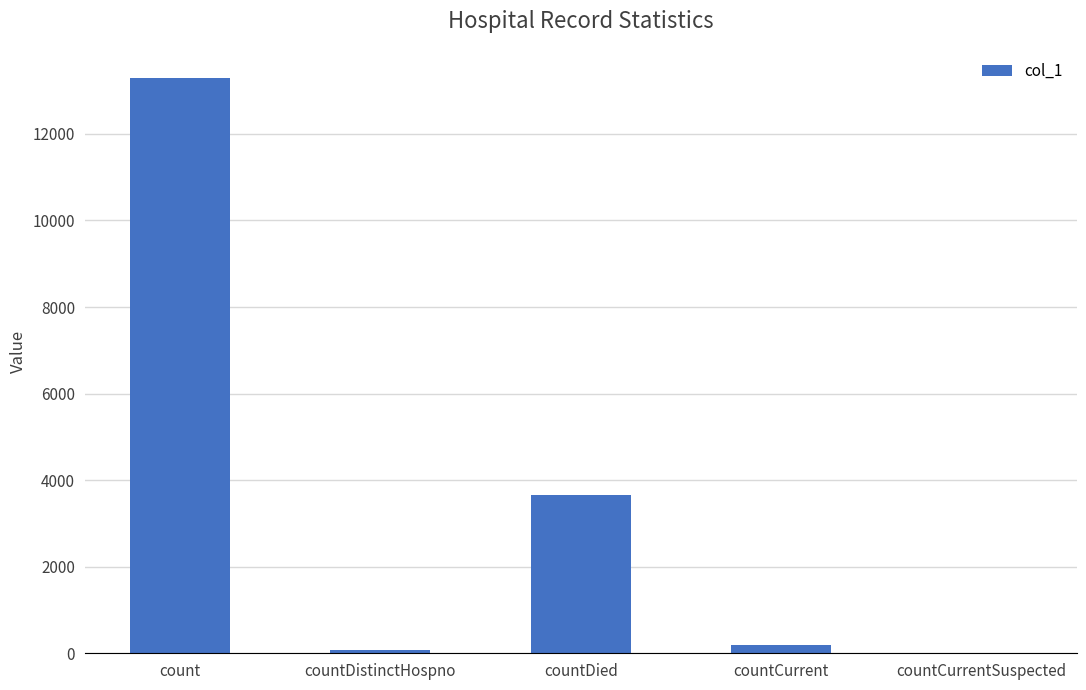

Which category has the highest value across all series?

count